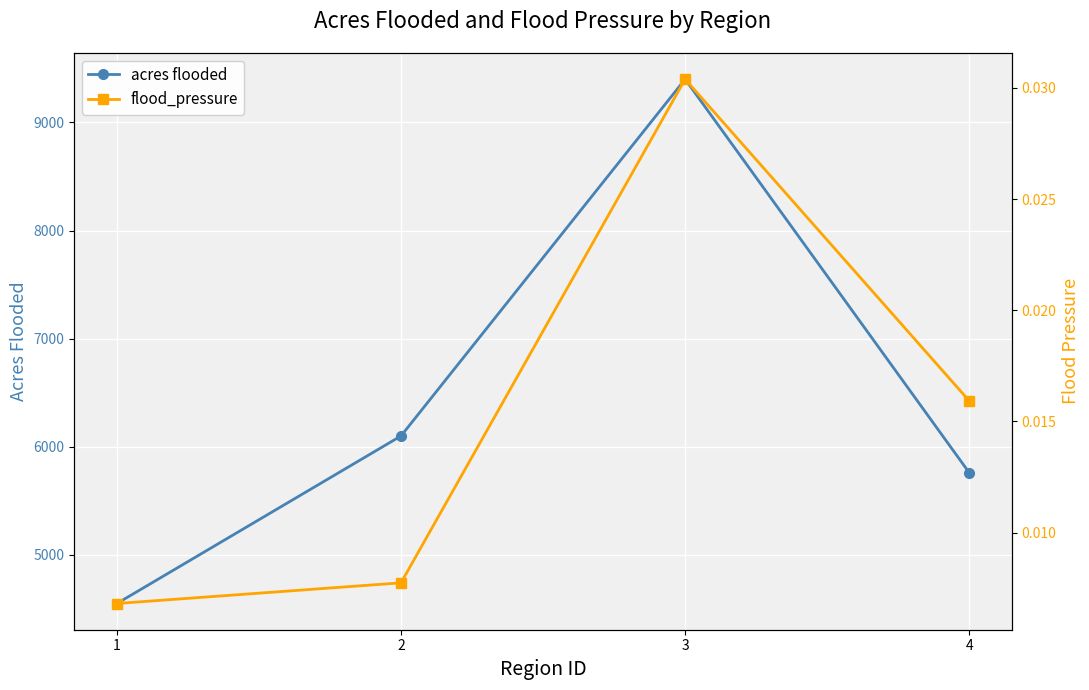

Is the value of flood_pressure at 1 greater than the value of acres flooded at 1?

No